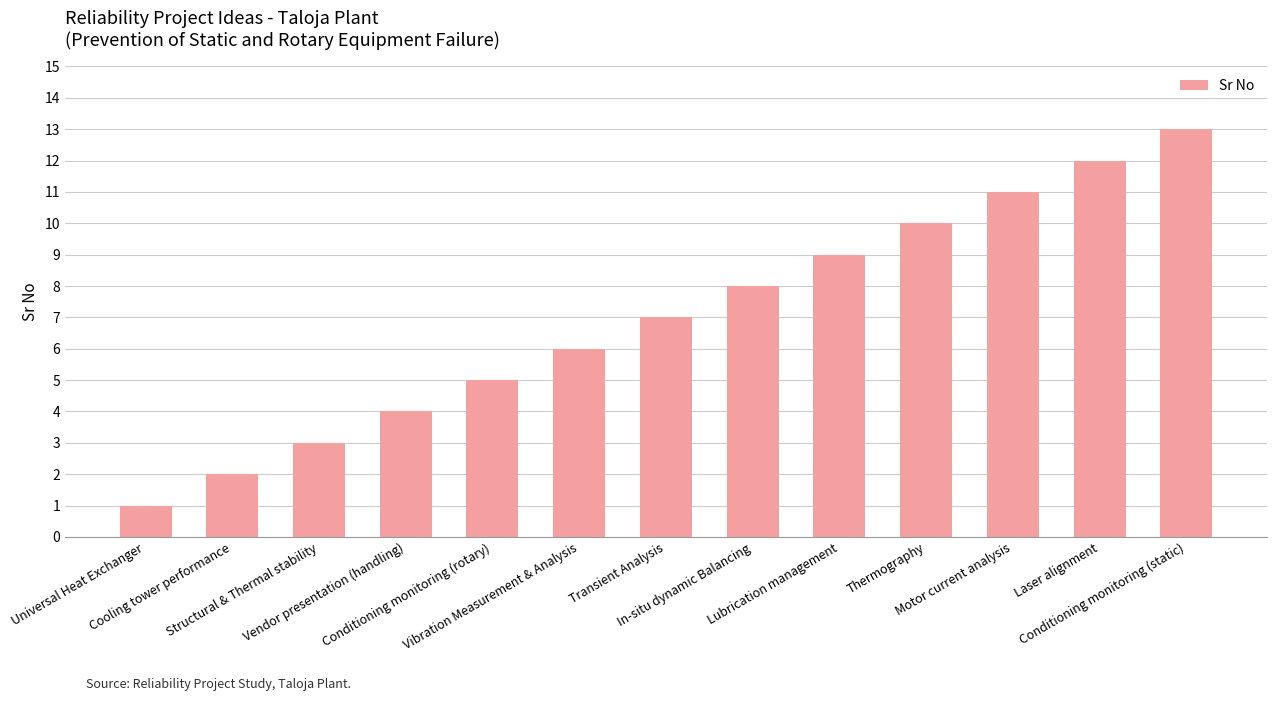

Rank the categories by value from lowest to highest.

Universal Heat Exchanger, Cooling tower performance, Structural & Thermal stability, Vendor presentation (handling), Conditioning monitoring (rotary), Vibration Measurement & Analysis, Transient Analysis, In-situ dynamic Balancing, Lubrication management, Thermography, Motor current analysis, Laser alignment, Conditioning monitoring (static)